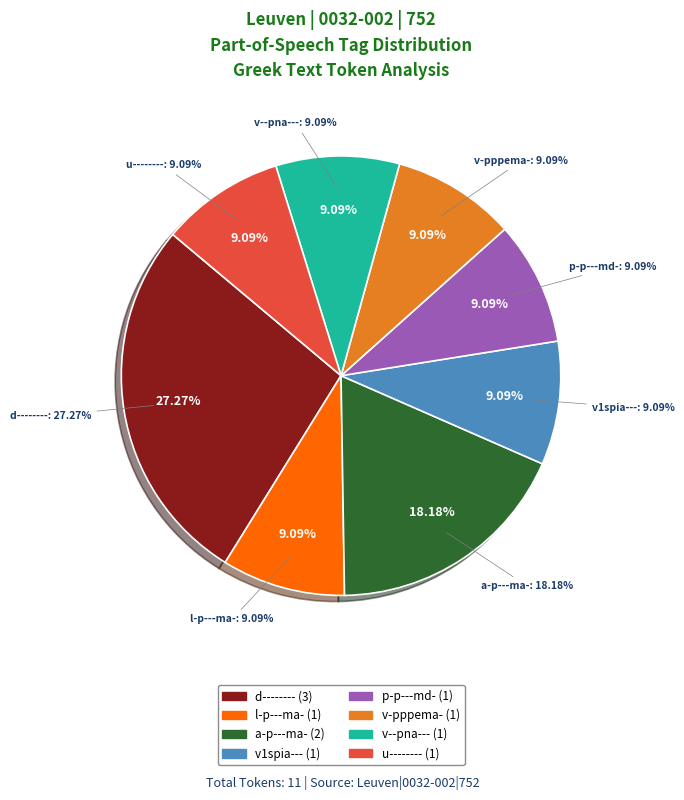

To the nearest percent, what is the difference between the largest and smallest slice percentages?

18%